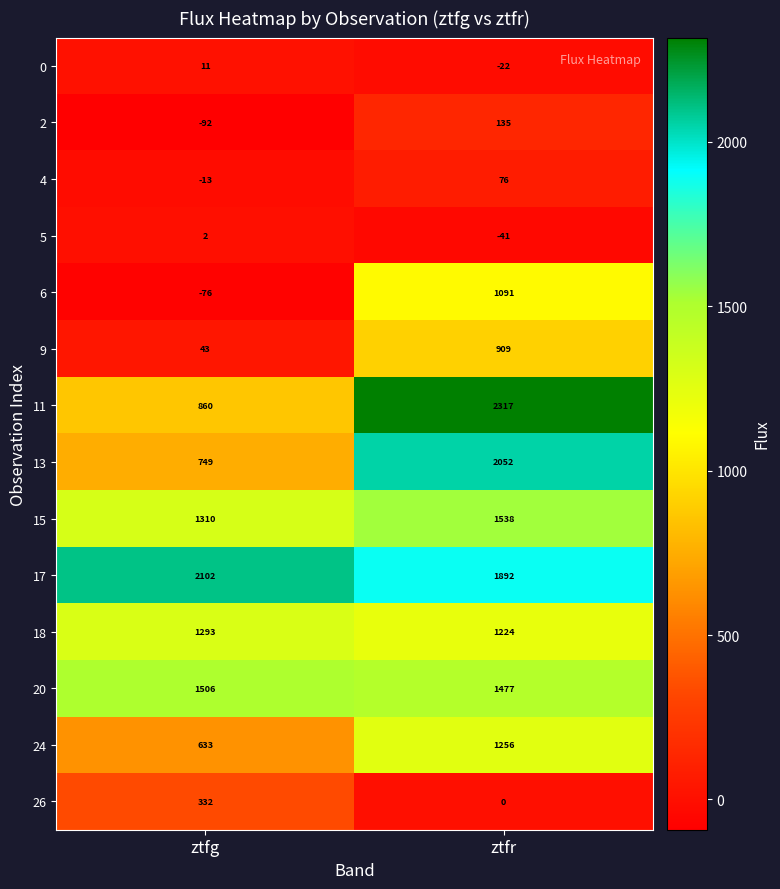

Count the number of categories in the chart.

2